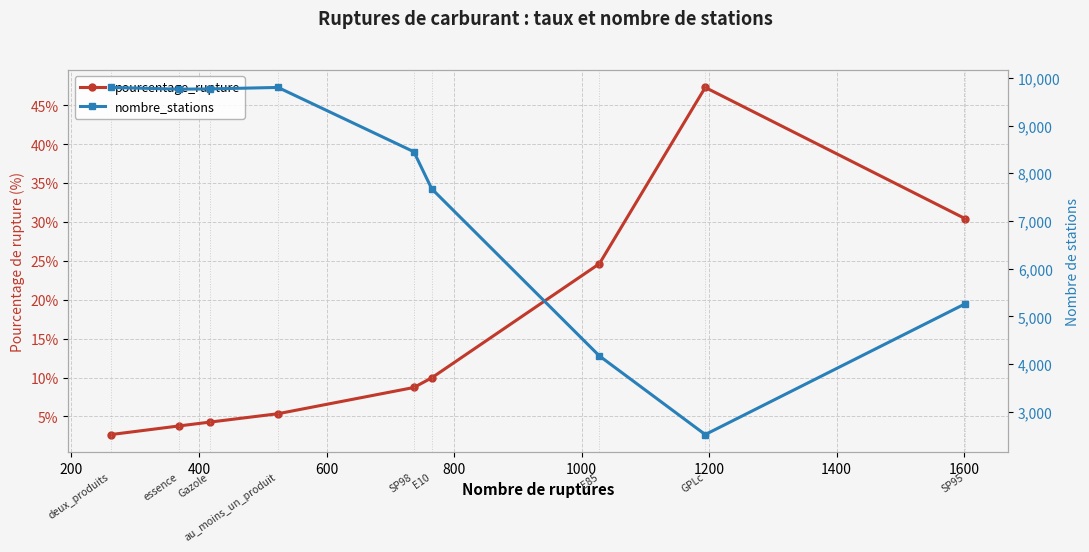

How many distinct data groups are displayed?

2